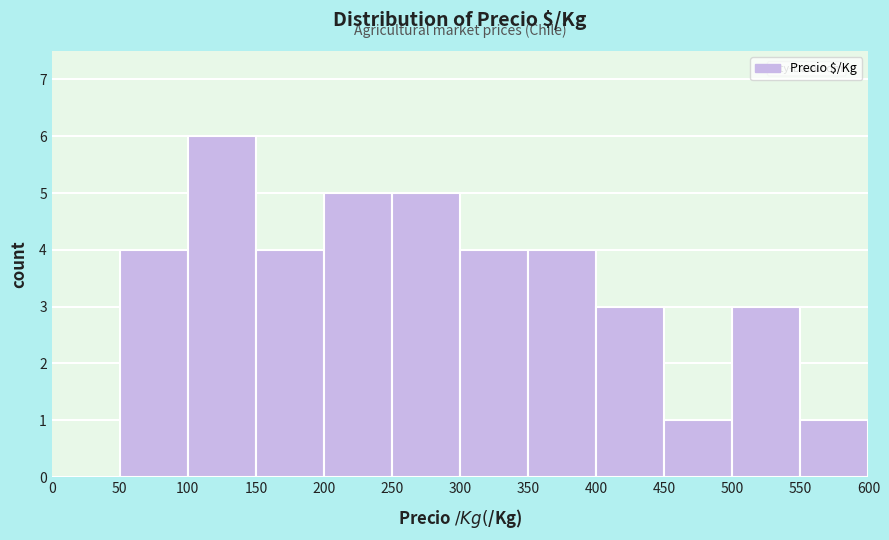

Reading left to right, list every bar in this chart as the range it spans on the x-axis followed by its height. The values are not printed on the chart, so give them approximately, as read against the axis.

0 to 50: 0
50 to 100: 4
100 to 150: 6
150 to 200: 4
200 to 250: 5
250 to 300: 5
300 to 350: 4
350 to 400: 4
400 to 450: 3
450 to 500: 1
500 to 550: 3
550 to 600: 1